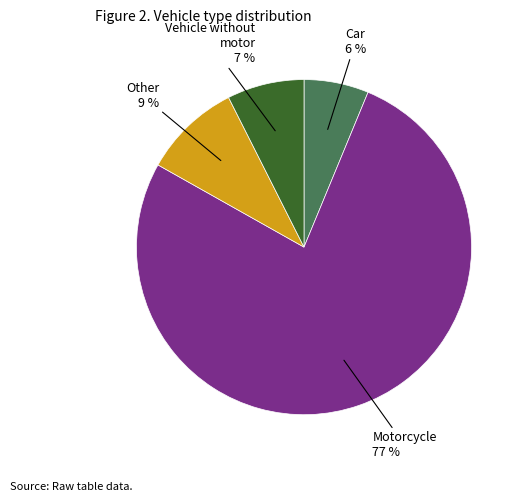

Which category has the smallest portion of the pie?

Car